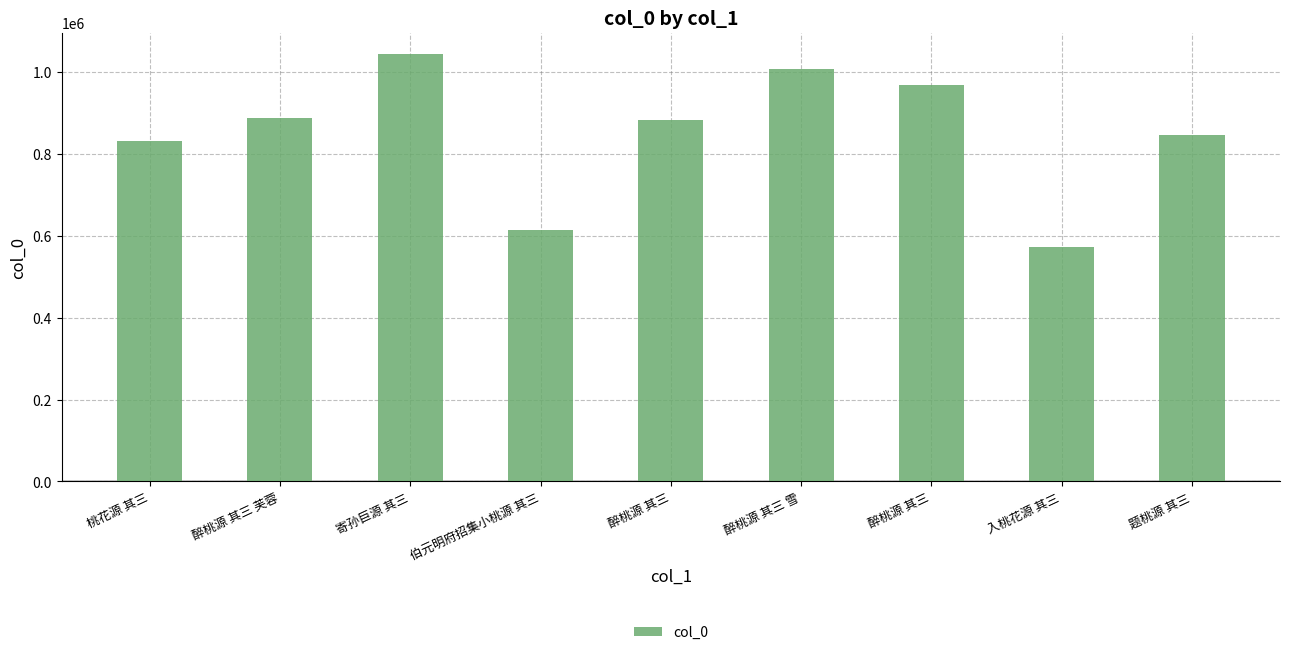

What value does the data have at 桃花源 其三?

831842